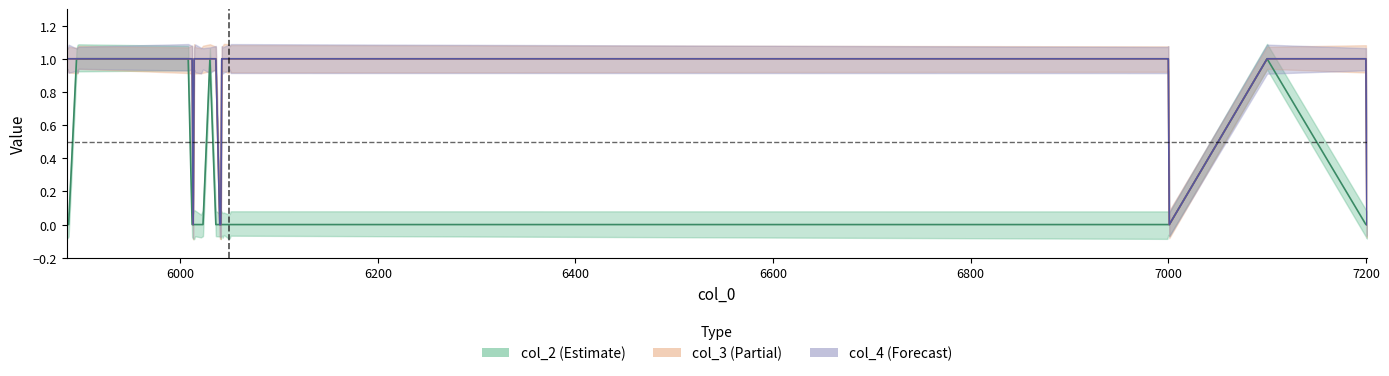

True or false: col_2 and col_3 cross at least once.

False